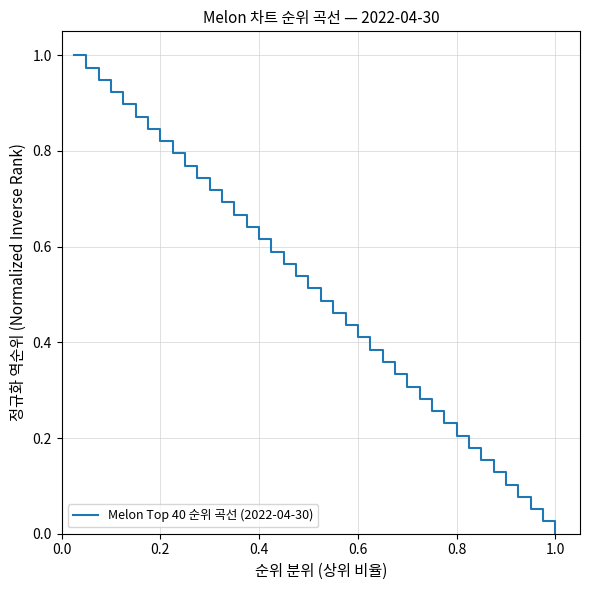

Is this an area chart (filled region under the line)?

No